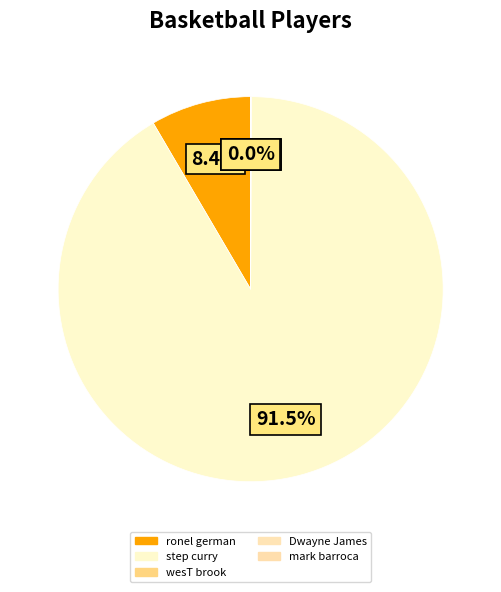

To the nearest percent, what portion does ronel german represent?

8%